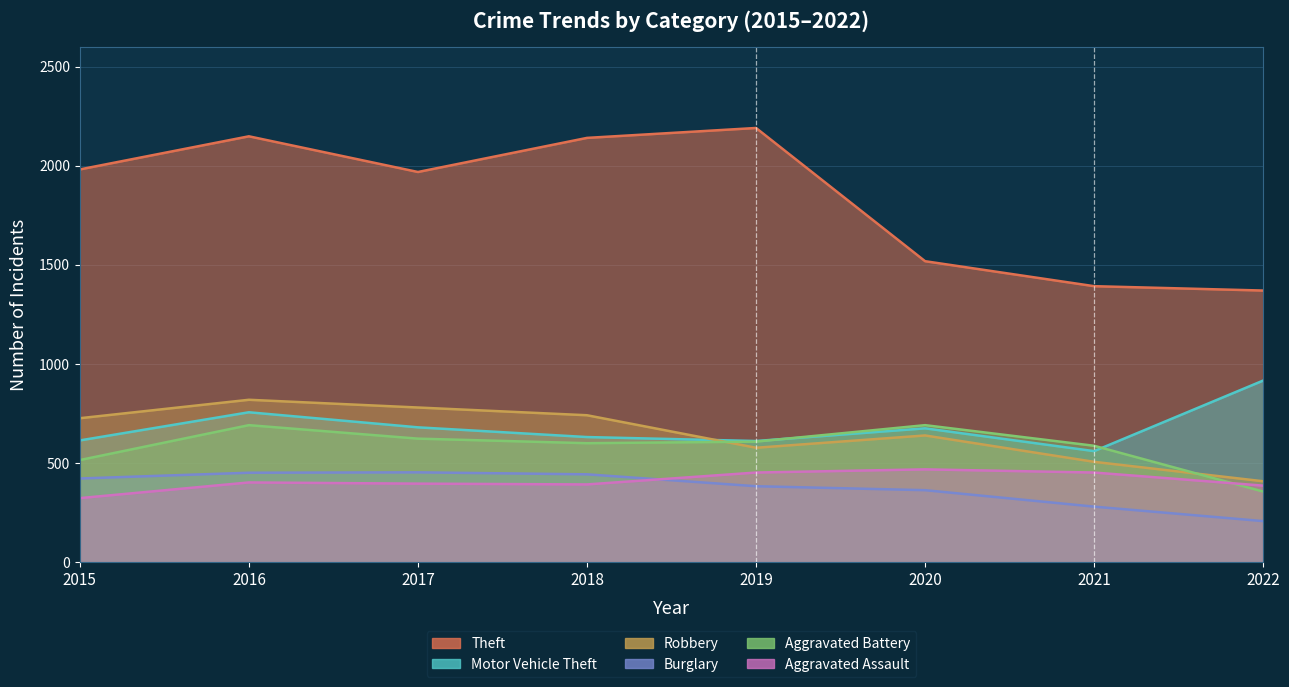

What is the maximum value shown in the chart?

2190